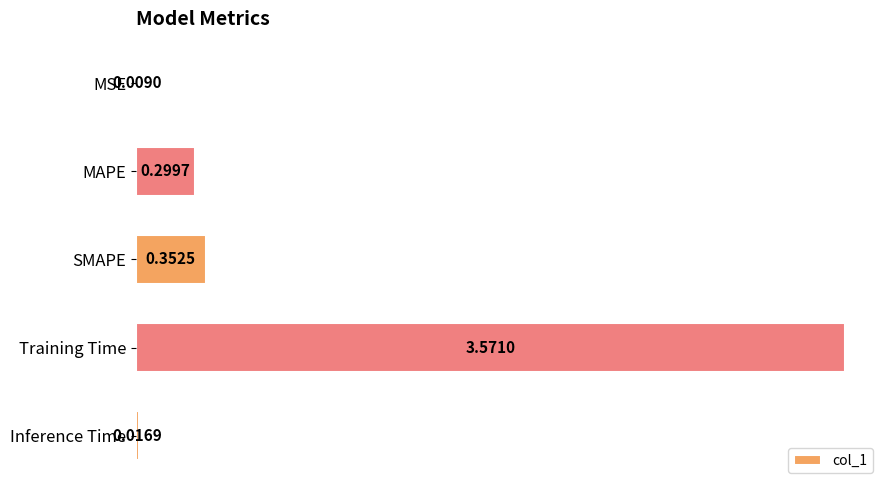

What is the sum of the values at SMAPE and MAPE?

0.7